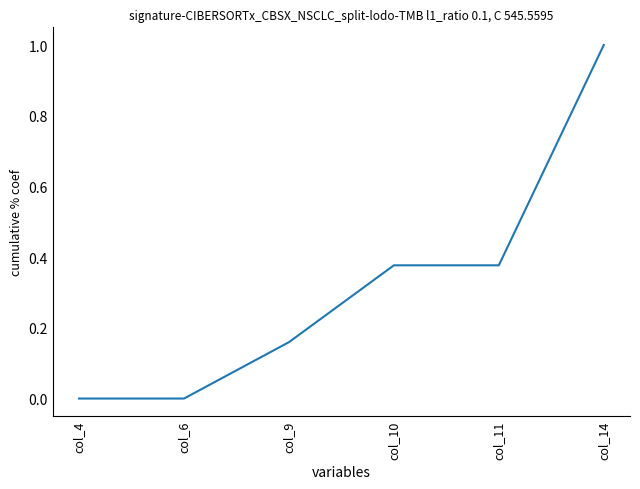

Which category has the highest value across all series?

col_14